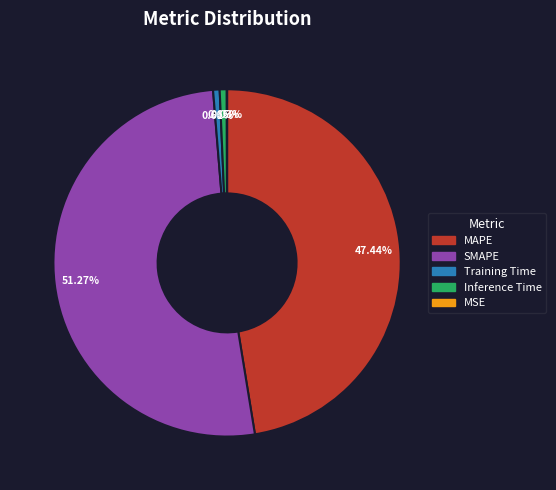

Combined, what portion of the pie is Training Time and MAPE?

48.0%